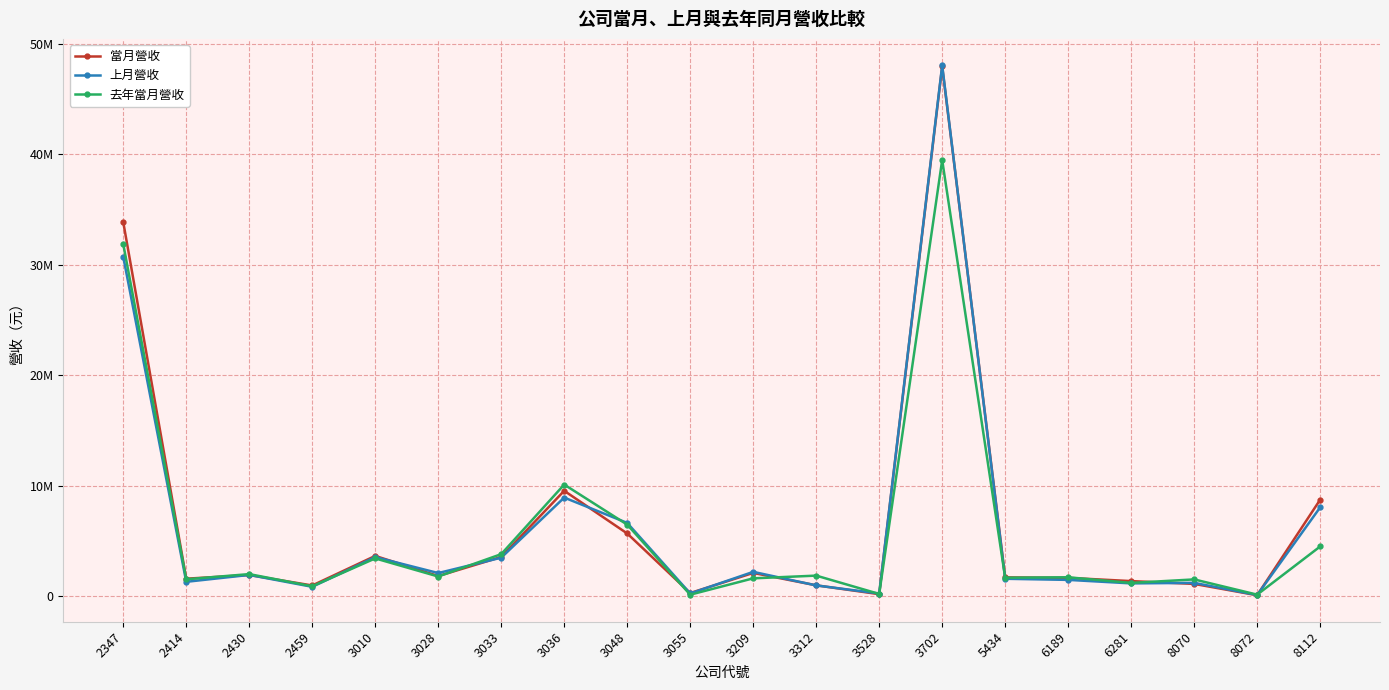

What are all the series names shown in the legend?

當月營收, 上月營收, 去年當月營收